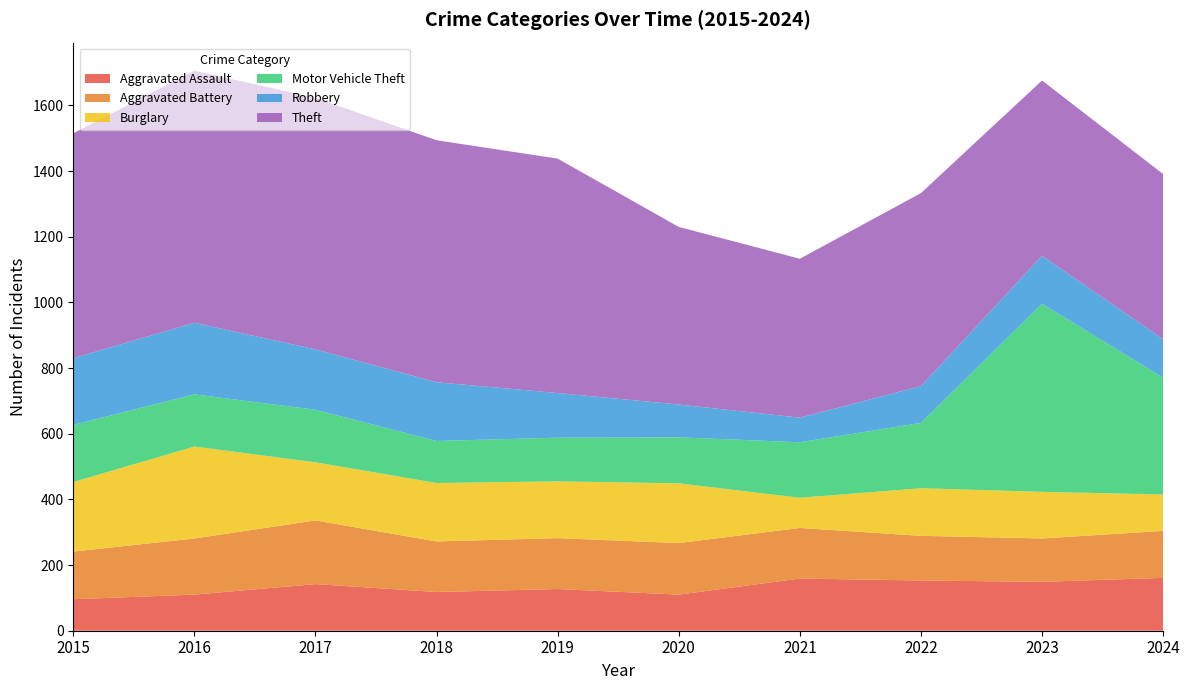

Reading left to right, list all the values displayed in this chart.

Aggravated Assault: 2015=96	2016=110	2017=142	2018=118	2019=127	2020=110	2021=159	2022=153	2023=149	2024=161
Aggravated Battery: 2015=145	2016=171	2017=194	2018=154	2019=155	2020=157	2021=154	2022=136	2023=132	2024=143
Burglary: 2015=212	2016=280	2017=177	2018=178	2019=173	2020=182	2021=92	2022=145	2023=142	2024=111
Motor Vehicle Theft: 2015=174	2016=159	2017=160	2018=128	2019=133	2020=140	2021=169	2022=199	2023=573	2024=356
Robbery: 2015=203	2016=218	2017=184	2018=179	2019=136	2020=100	2021=75	2022=112	2023=146	2024=117
Theft: 2015=685	2016=768	2017=766	2018=737	2019=714	2020=541	2021=484	2022=588	2023=534	2024=503